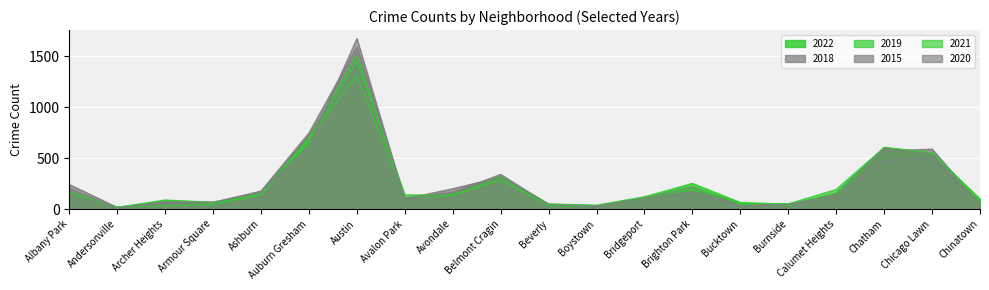

Does the chart display data point markers on the line(s)?

No